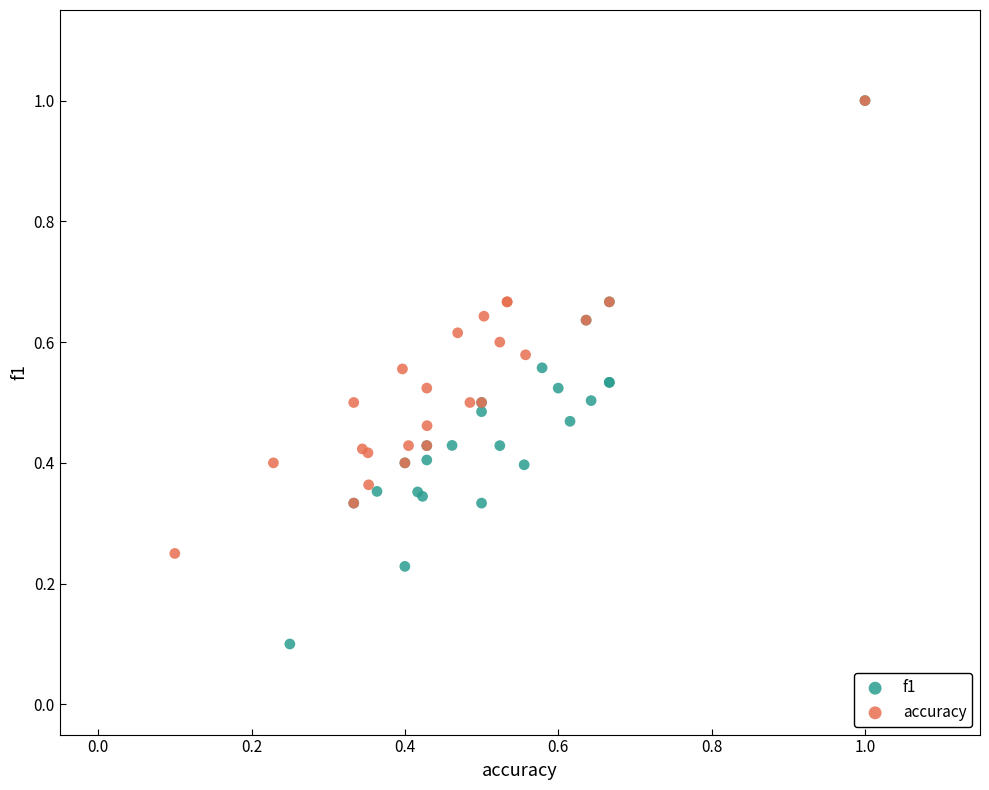

What are all the series names shown in the legend?

f1, accuracy